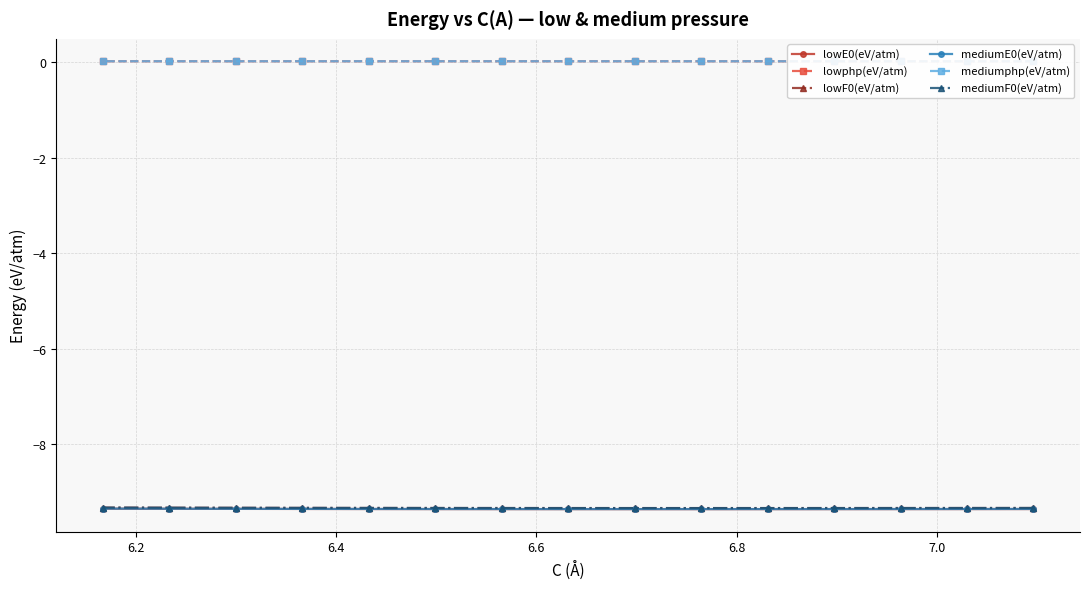

True or false: mediumE0(eV/atm) and lowE0(eV/atm) intersect in this chart.

False